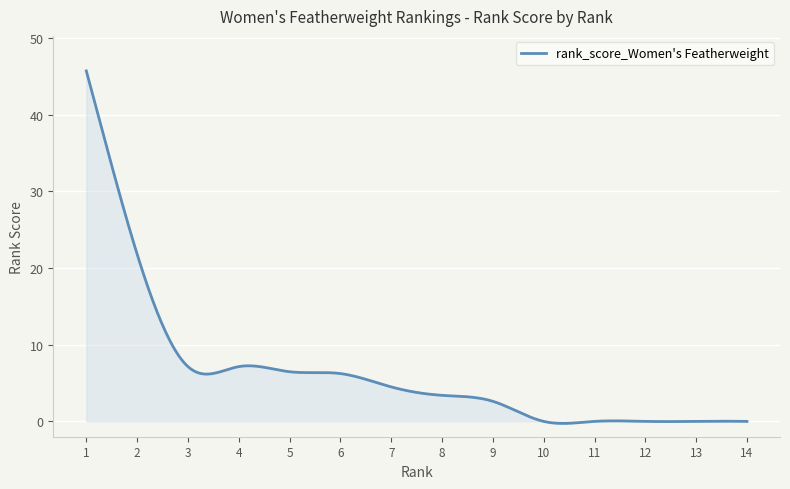

What is the greatest value displayed?

45.7